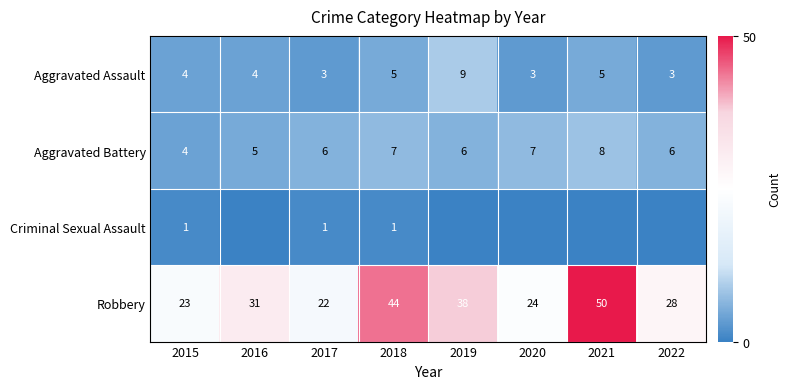

What is the highest value of the Aggravated Battery series?

8